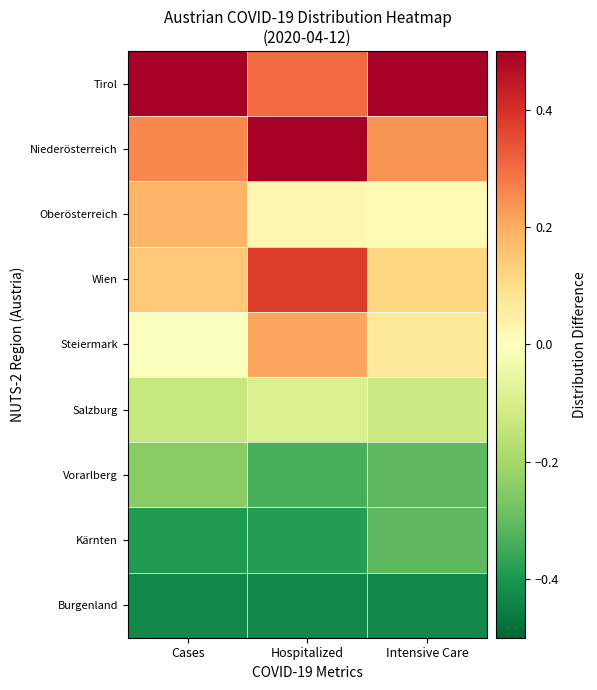

Between Hospitalized and Intensive Care, which is larger?

Hospitalized